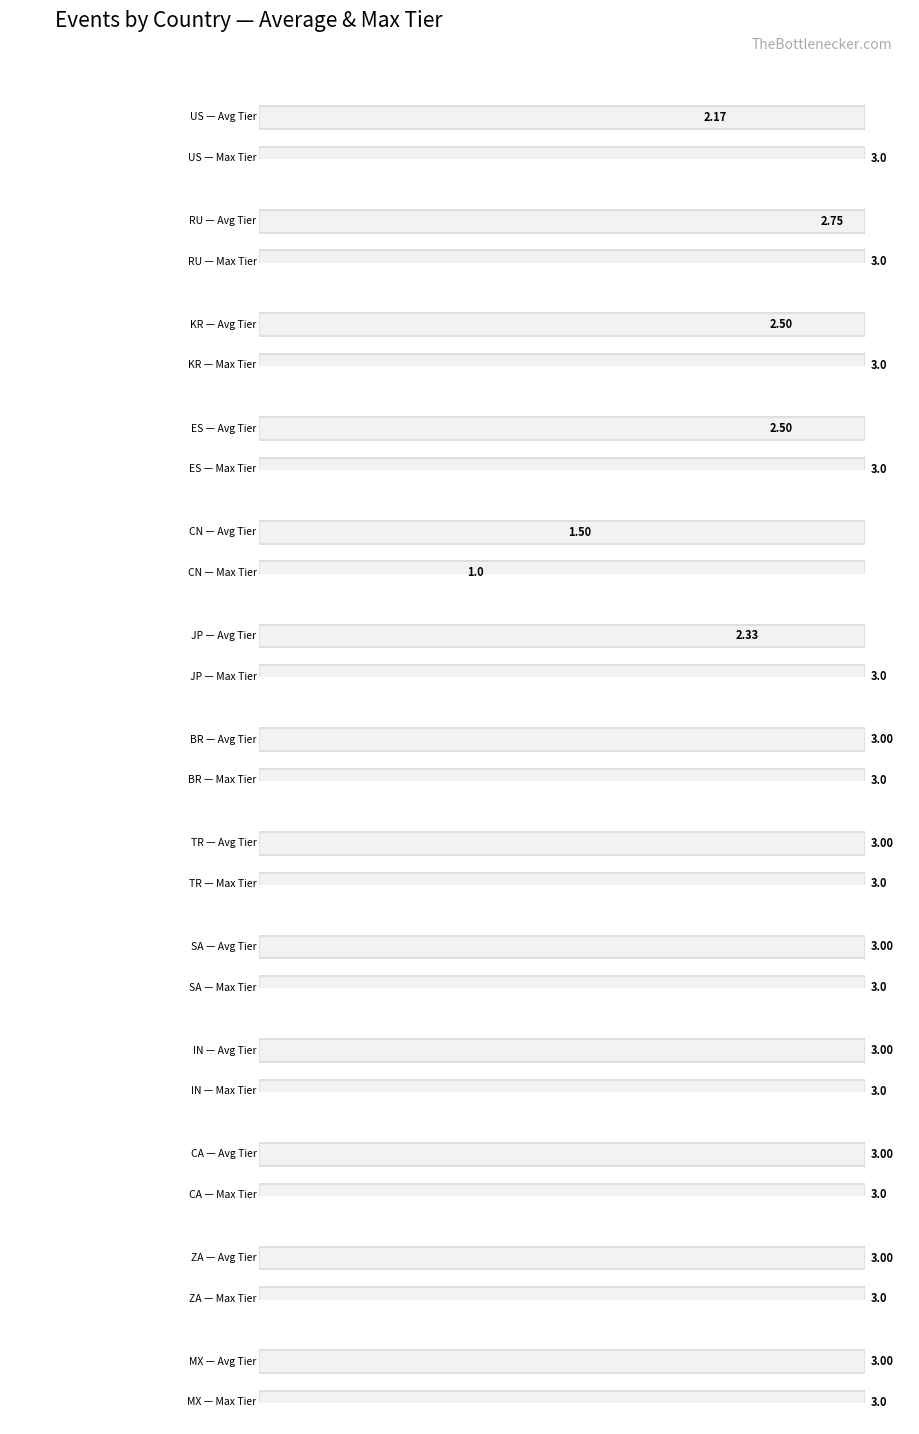

Does the chart contain stacked bars?

No